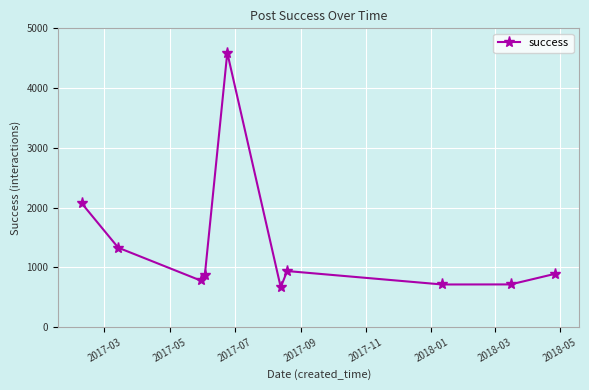

What is the difference between the maximum and minimum values?

3927